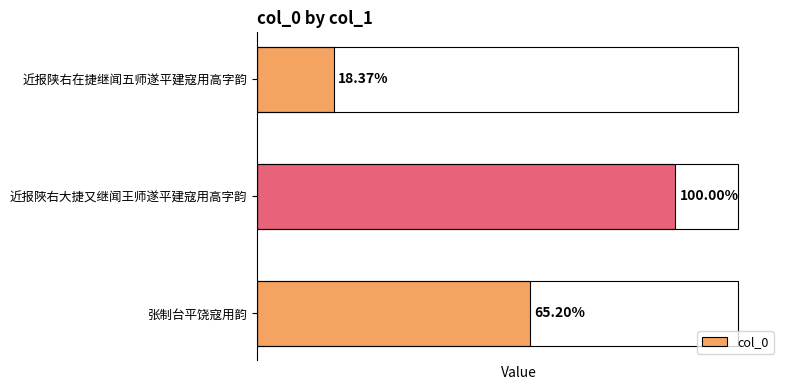

Does the chart contain any negative values?

No